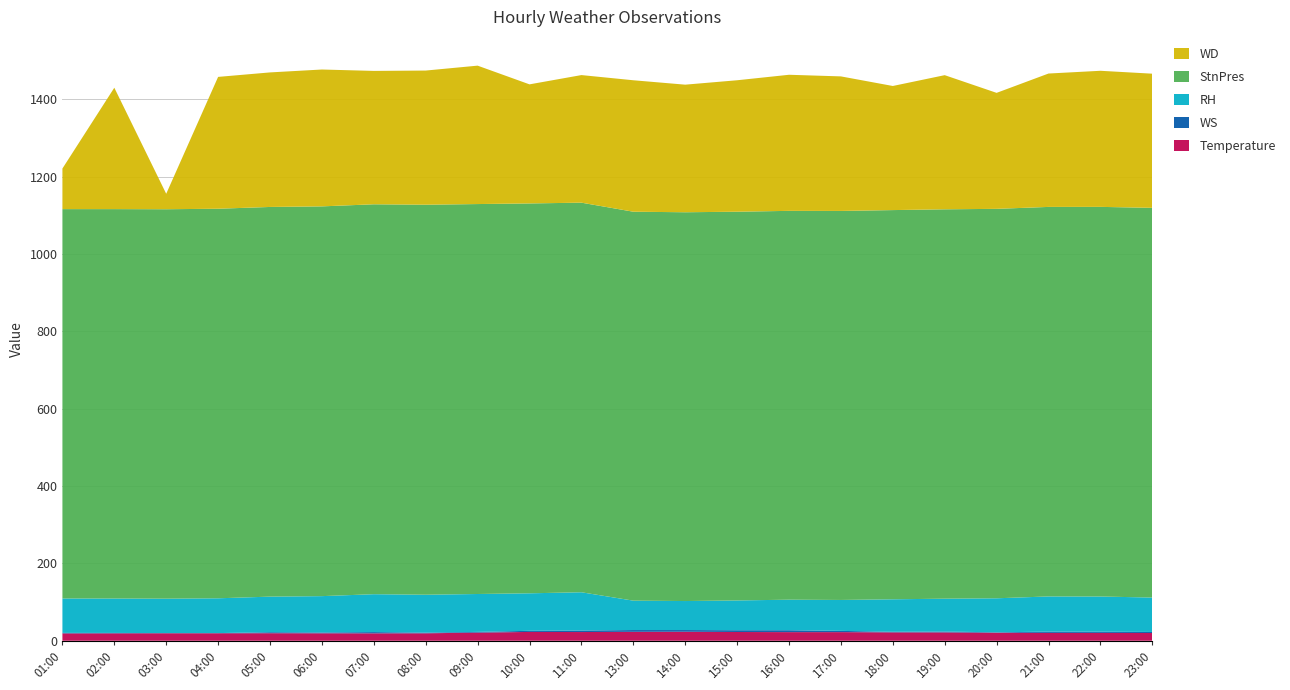

Reading left to right, what are all the values shown in this chart?

Temperature: 19.0	19.2	19.4	19.4	19.5	19.3	19.2	19.3	21.0	22.8	22.5	23.1	23.3	22.6	22.3	22.3	21.7	21.6	20.8	20.3	20.3	20.0
WS: 1.3	1.0	0.4	0.4	2.6	2.1	3.2	1.7	1.9	2.9	3.9	4.6	4.4	4.6	4.9	3.2	1.5	2.2	1.0	3.3	3.1	2.7
RH: 89.0	89.0	89.0	90.0	92.0	94.0	98.0	98.0	98.0	97.0	99.0	76.0	75.0	77.0	79.0	80.0	84.0	85.0	88.0	91.0	91.0	89.0
StnPres: 1007.1	1007.2	1007.3	1007.6	1007.9	1008.1	1008.5	1008.8	1008.6	1008.4	1007.7	1006.0	1005.6	1005.5	1005.7	1006.2	1006.7	1007.1	1007.3	1007.5	1007.8	1008.0
WD: 105.0	314.0	40.0	341.0	348.0	354.0	345.0	347.0	358.0	308.0	330.0	340.0	330.0	340.0	352.0	348.0	321.0	347.0	300.0	345.0	352.0	347.0